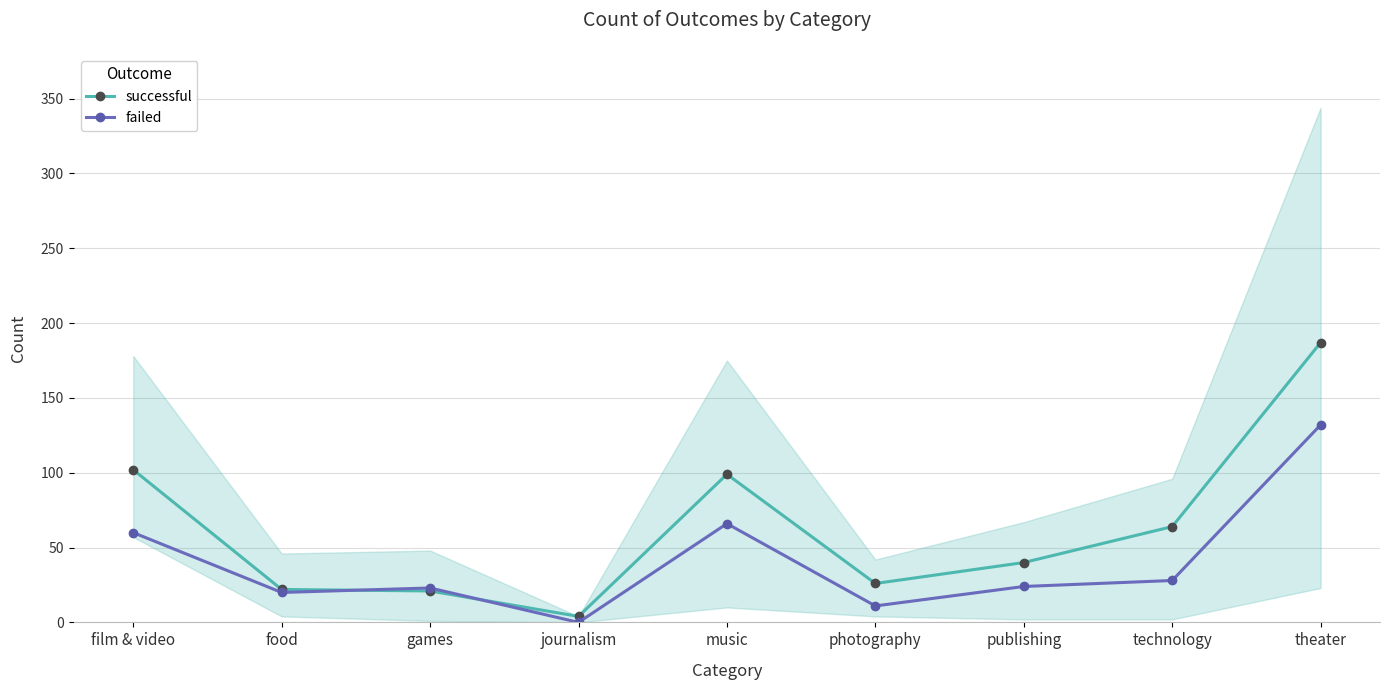

The value of successful at music is 152. True or false?

False